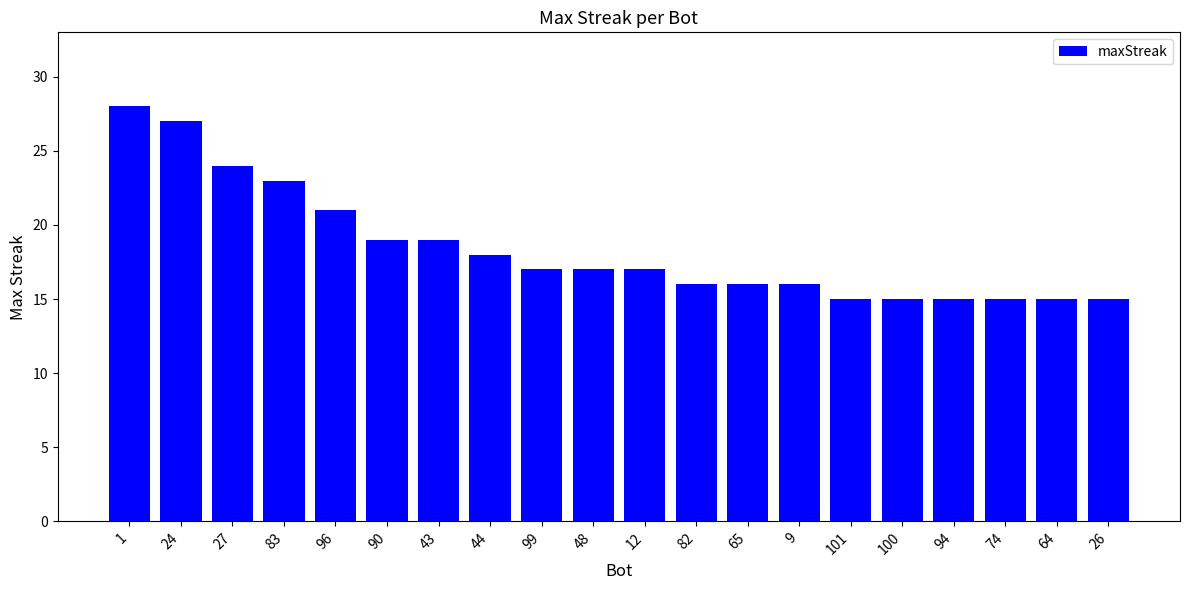

Reading left to right, list all the values displayed in this chart.

1=28	24=27	27=24	83=23	96=21	90=19	43=19	44=18	99=17	48=17	12=17	82=16	65=16	9=16	101=15	100=15	94=15	74=15	64=15	26=15